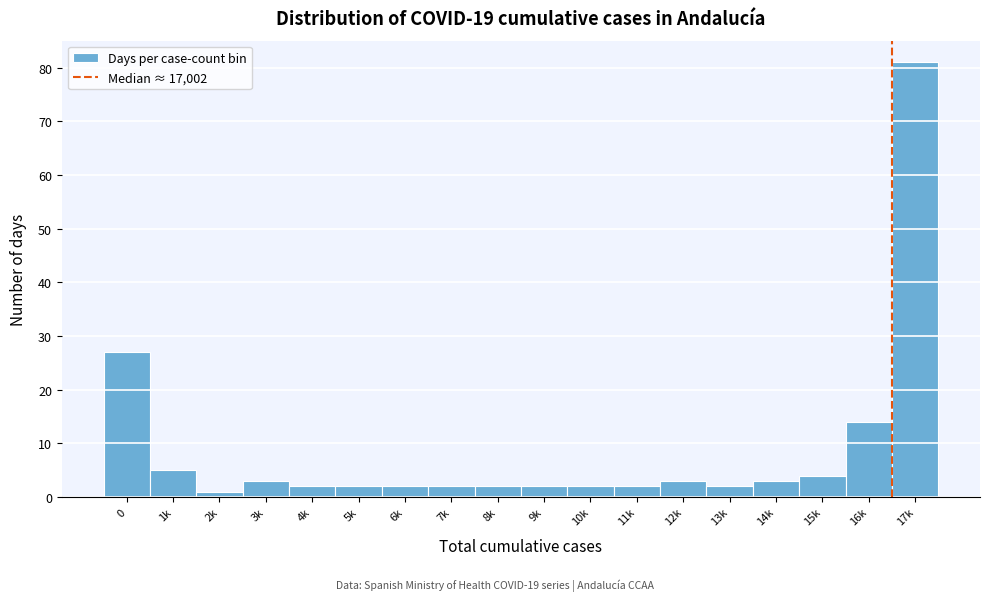

Reading left to right, what are all the values shown in this chart?

27	5	1	3	2	2	2	2	2	2	2	2	3	2	3	4	14	81